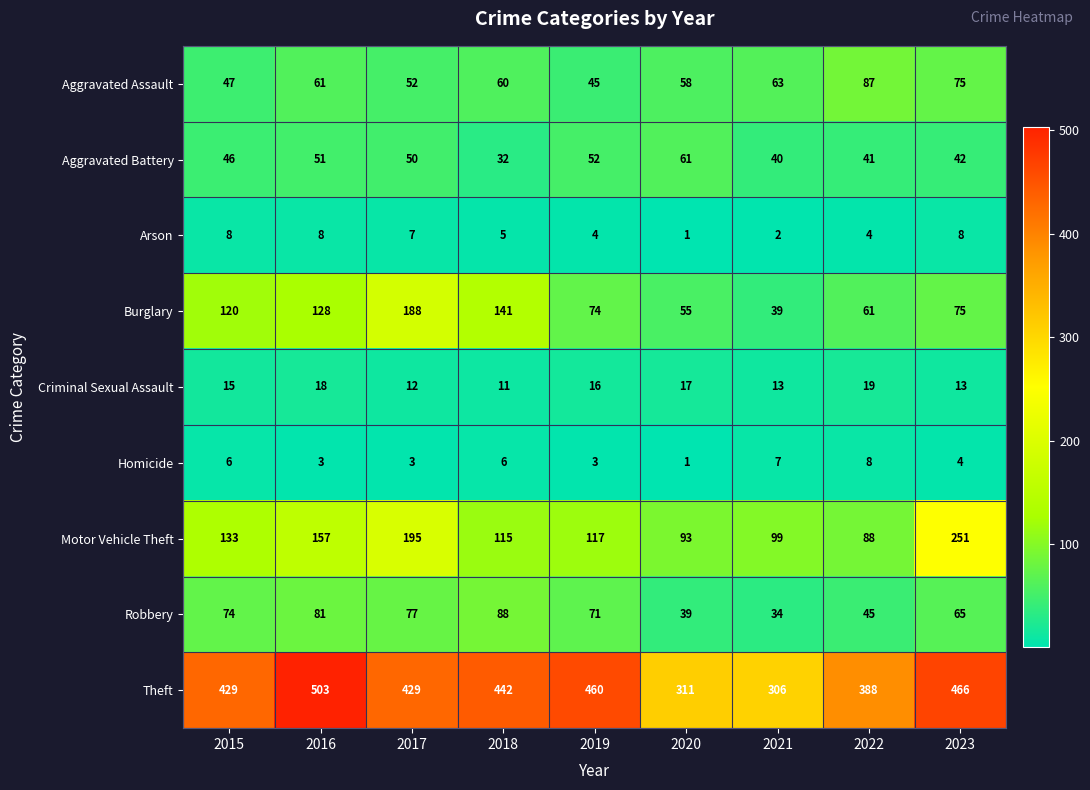

Which series changed the most between 2016 and 2017?

Theft